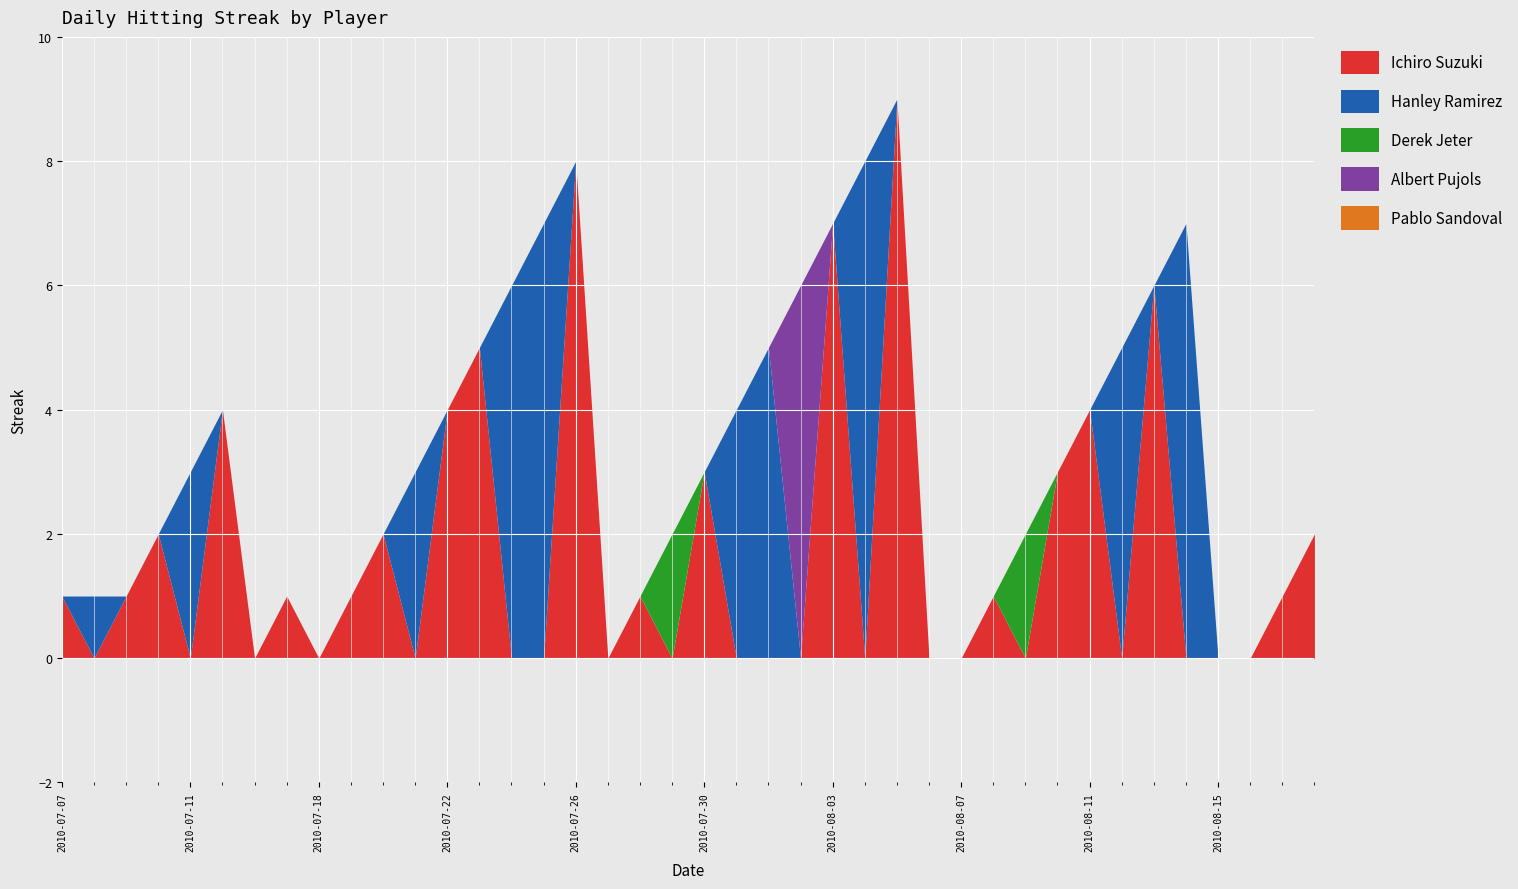

True or false: Pablo Sandoval and Derek Jeter cross at least once.

False